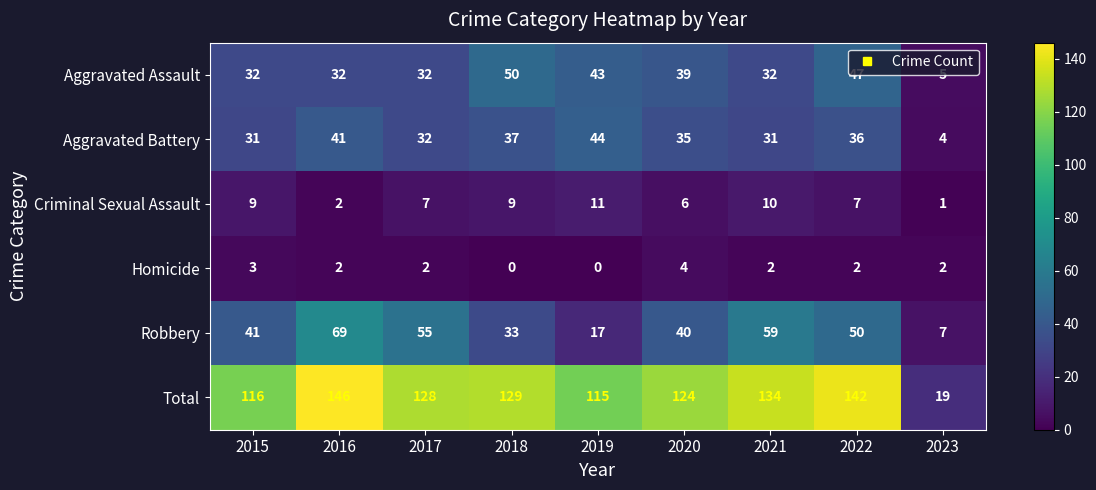

Which series changed the most between 2016 and 2021?

Total